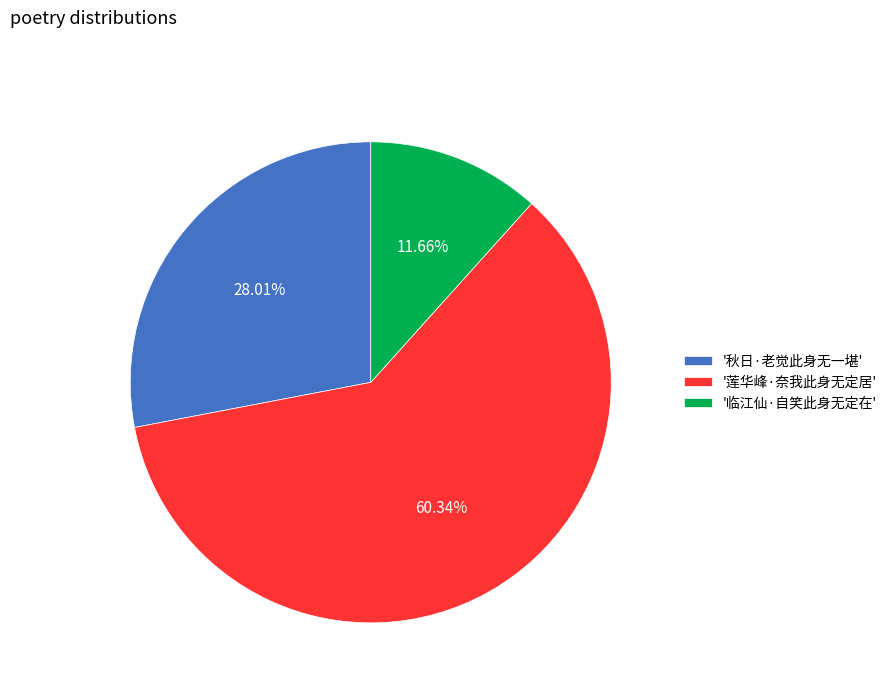

Which category has the smallest portion of the pie?

'临江仙·自笑此身无定在'